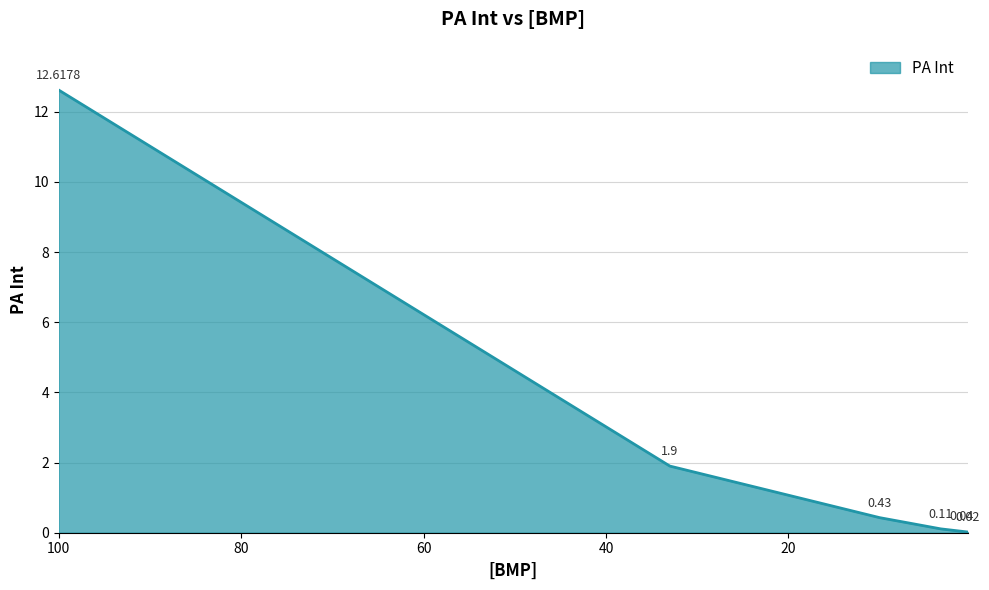

How many lines are shown in the chart?

1